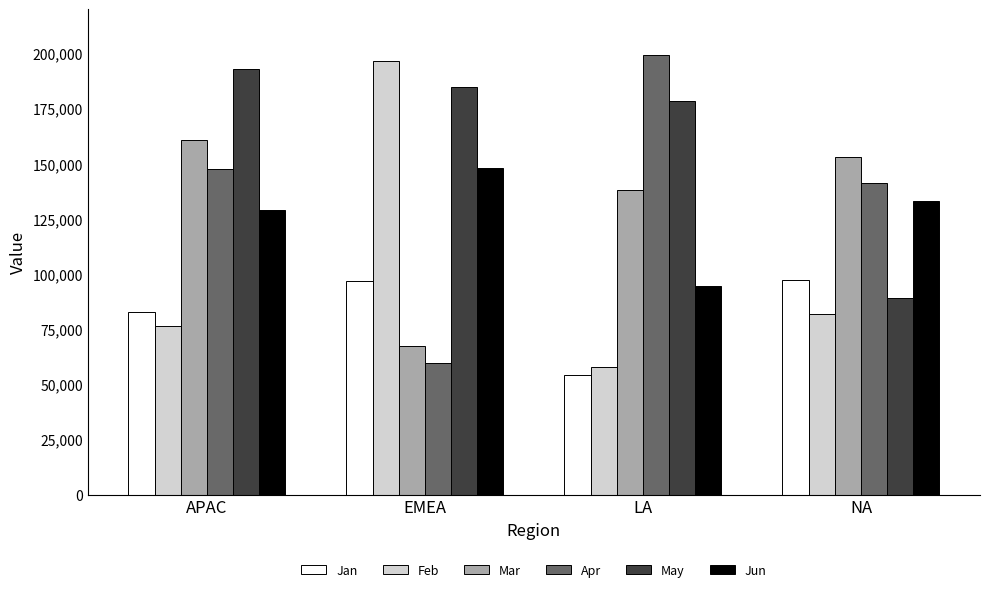

What is the total value across all series at LA?

721812